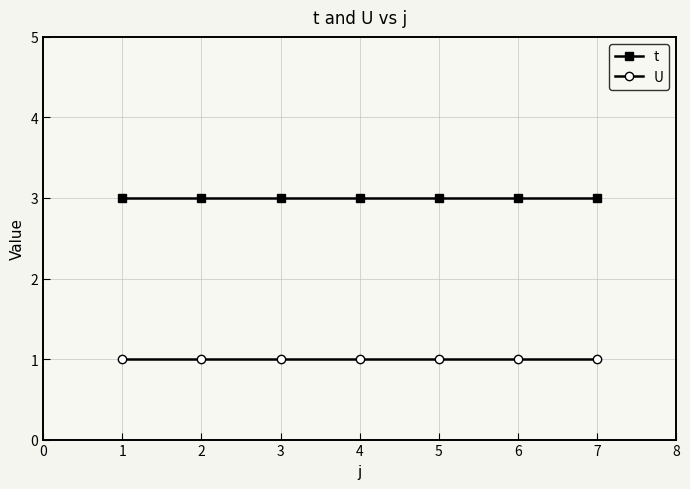

Is it true that t equals 1 at 3?

False